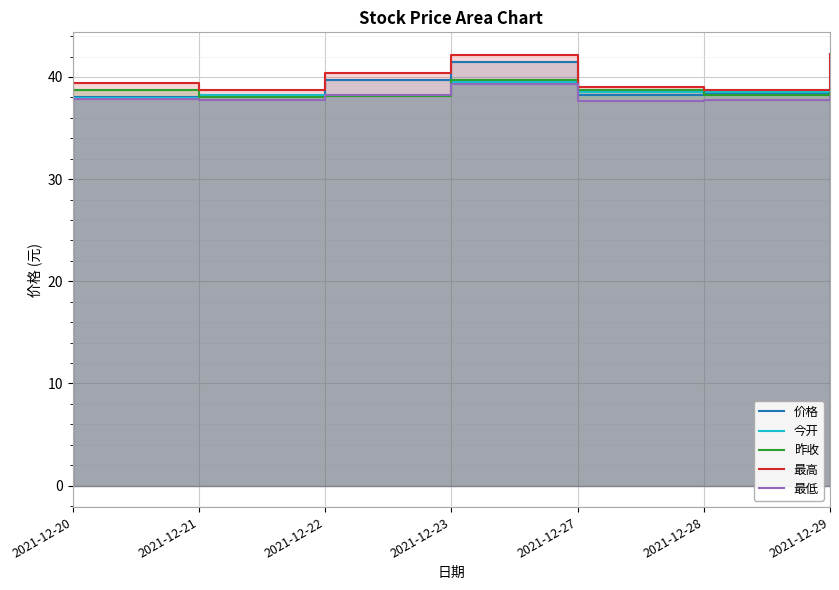

What is the value of the 最高 point at the 1st from the left?

39.4